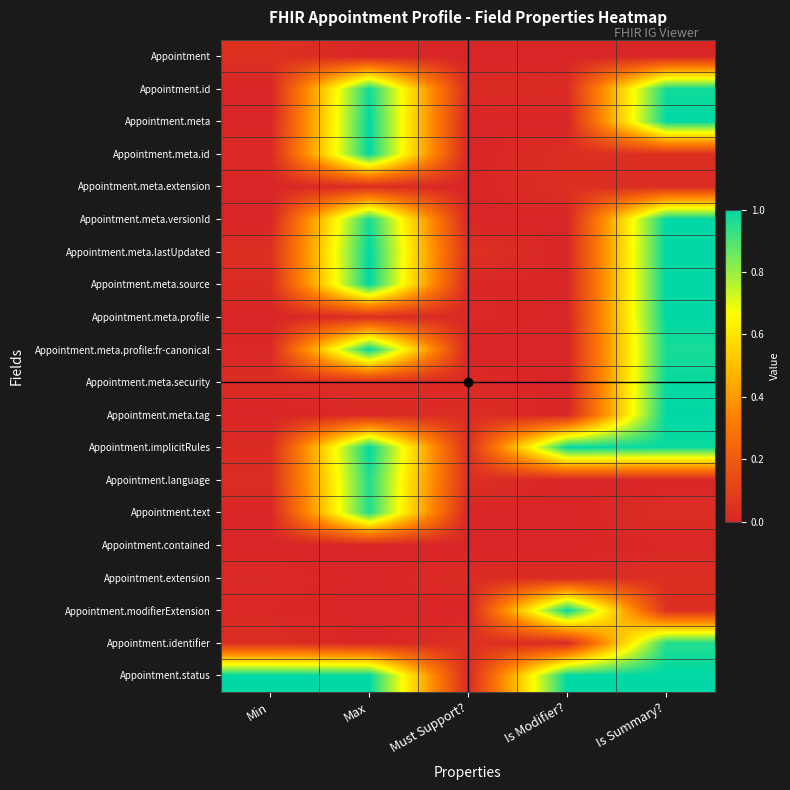

Reading left to right, transcribe all the data shown in this chart.

row_0: Min=0.0	Max=0.0	Must Support?=0.0	Is Modifier?=0.0	Is Summary?=0.0
row_1: Min=0.0	Max=1.0	Must Support?=0.0	Is Modifier?=0.0	Is Summary?=1.0
row_2: Min=0.0	Max=1.0	Must Support?=0.0	Is Modifier?=0.0	Is Summary?=1.0
row_3: Min=0.0	Max=1.0	Must Support?=0.0	Is Modifier?=0.0	Is Summary?=0.0
row_4: Min=0.0	Max=0.0	Must Support?=0.0	Is Modifier?=0.0	Is Summary?=0.0
row_5: Min=0.0	Max=1.0	Must Support?=0.0	Is Modifier?=0.0	Is Summary?=1.0
row_6: Min=0.0	Max=1.0	Must Support?=0.0	Is Modifier?=0.0	Is Summary?=1.0
row_7: Min=0.0	Max=1.0	Must Support?=0.0	Is Modifier?=0.0	Is Summary?=1.0
row_8: Min=0.0	Max=0.0	Must Support?=0.0	Is Modifier?=0.0	Is Summary?=1.0
row_9: Min=0.0	Max=1.0	Must Support?=0.0	Is Modifier?=0.0	Is Summary?=1.0
row_10: Min=0.0	Max=0.0	Must Support?=0.0	Is Modifier?=0.0	Is Summary?=1.0
row_11: Min=0.0	Max=0.0	Must Support?=0.0	Is Modifier?=0.0	Is Summary?=1.0
row_12: Min=0.0	Max=1.0	Must Support?=0.0	Is Modifier?=1.0	Is Summary?=1.0
row_13: Min=0.0	Max=1.0	Must Support?=0.0	Is Modifier?=0.0	Is Summary?=0.0
row_14: Min=0.0	Max=1.0	Must Support?=0.0	Is Modifier?=0.0	Is Summary?=0.0
row_15: Min=0.0	Max=0.0	Must Support?=0.0	Is Modifier?=0.0	Is Summary?=0.0
row_16: Min=0.0	Max=0.0	Must Support?=0.0	Is Modifier?=0.0	Is Summary?=0.0
row_17: Min=0.0	Max=0.0	Must Support?=0.0	Is Modifier?=1.0	Is Summary?=0.0
row_18: Min=0.0	Max=0.0	Must Support?=0.0	Is Modifier?=0.0	Is Summary?=1.0
row_19: Min=1.0	Max=1.0	Must Support?=0.0	Is Modifier?=1.0	Is Summary?=1.0